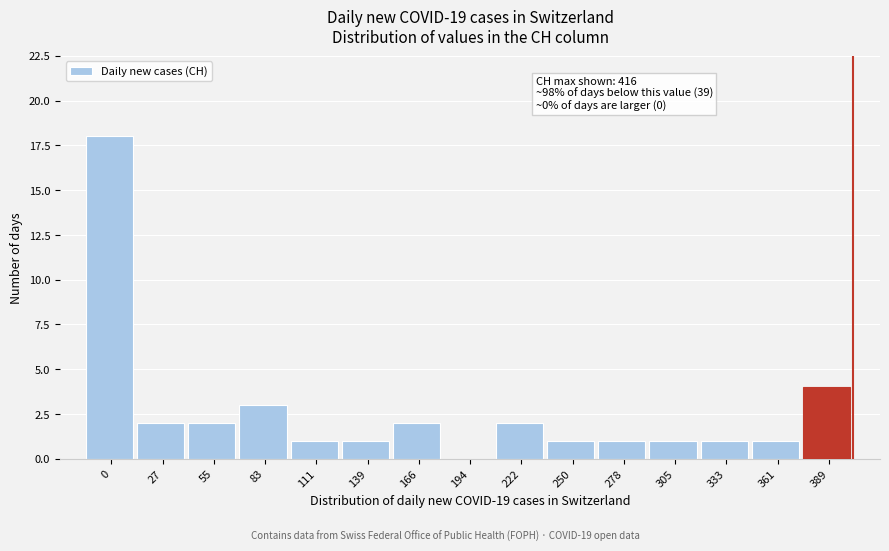

Reading right to left, transcribe all the data shown in this chart.

389=4	361=1	333=1	305=1	278=1	250=1	222=2	194=0	166=2	139=1	111=1	83=3	55=2	27=2	0=18